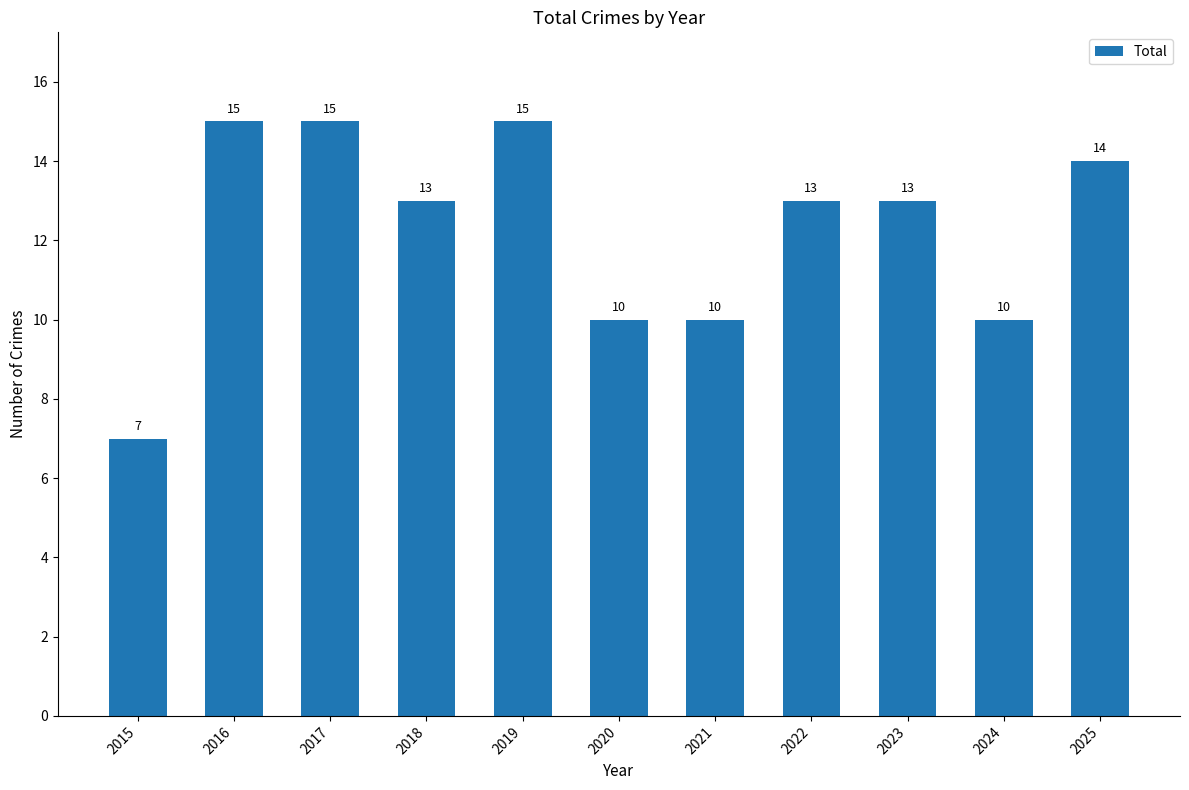

What is the greatest value displayed?

15